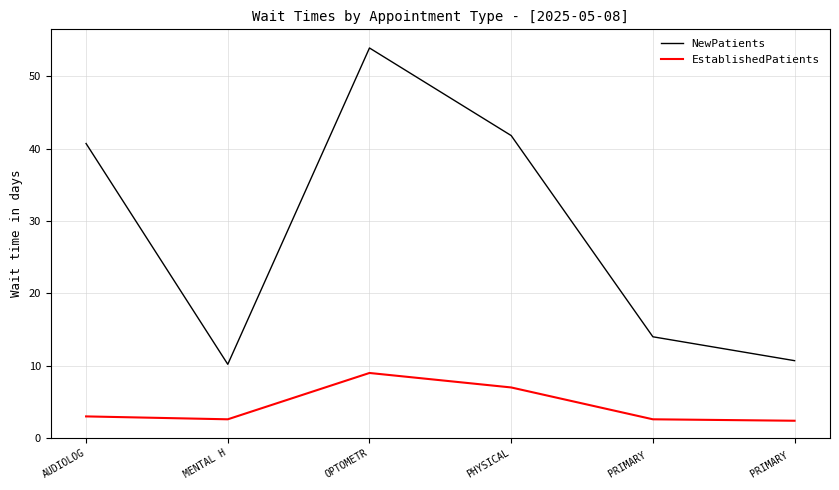

What are all the series names shown in the legend?

NewPatients, EstablishedPatients